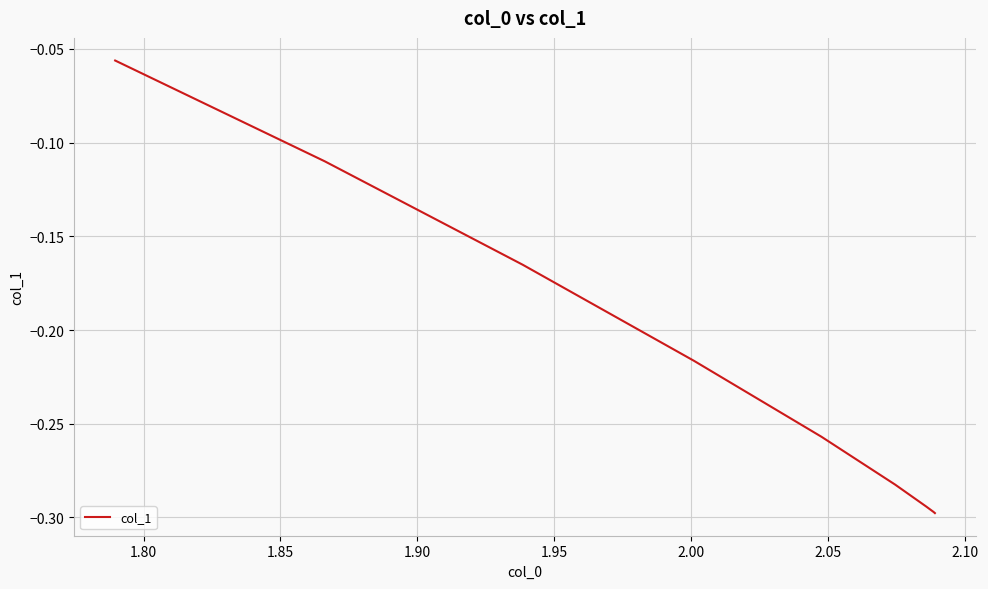

What is the value of the 38th point from the left?

-0.1